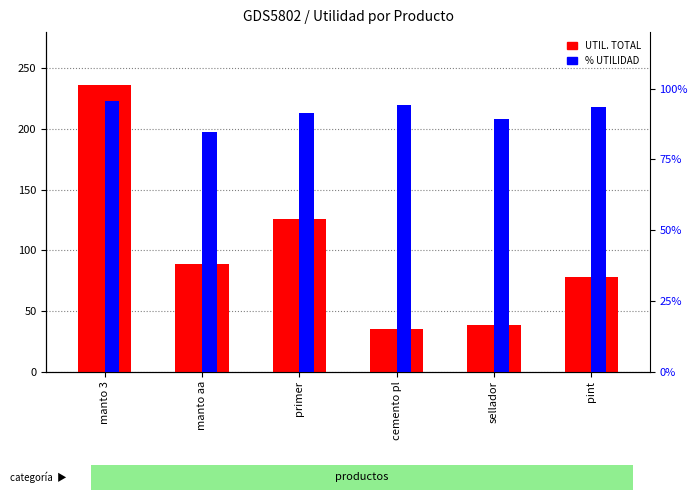

What are all the series names shown in the legend?

UTIL. TOTAL, % UTILIDAD